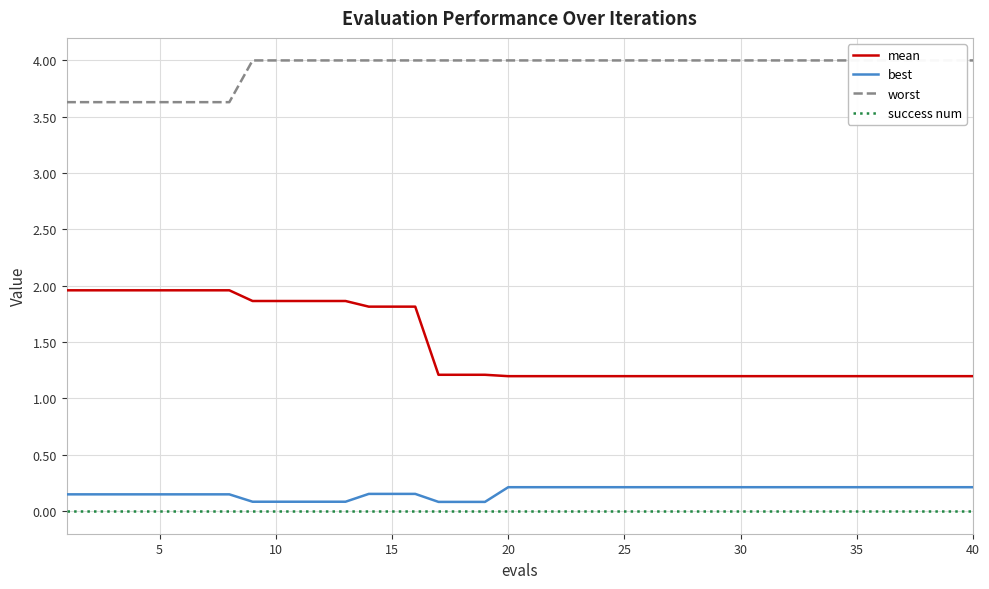

The value of best at 20 is 0.2. True or false?

True